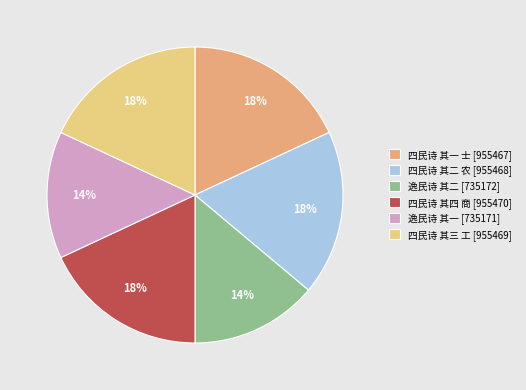

Does 逸民诗 其二 [735172] represent more than half of the total?

No